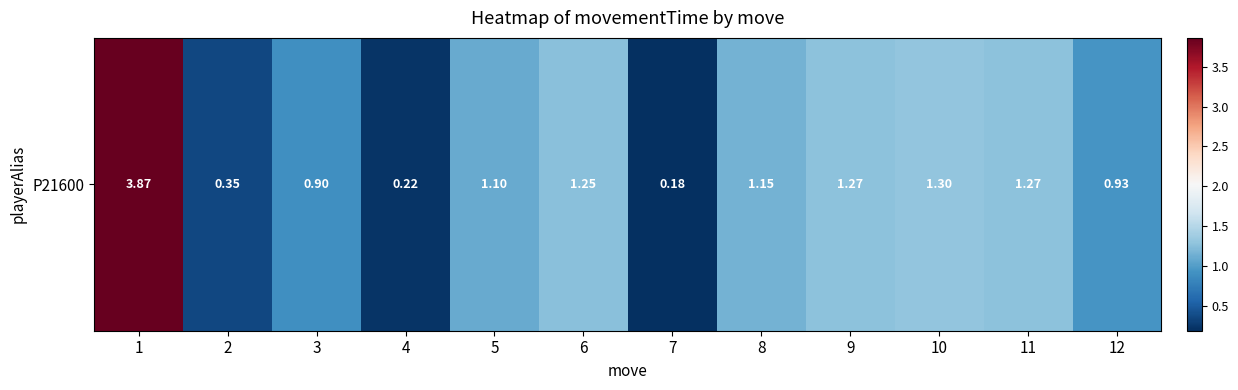

Reading left to right, transcribe all the data shown in this chart.

1=3.9	2=0.3	3=0.9	4=0.2	5=1.1	6=1.3	7=0.2	8=1.1	9=1.3	10=1.3	11=1.3	12=0.9